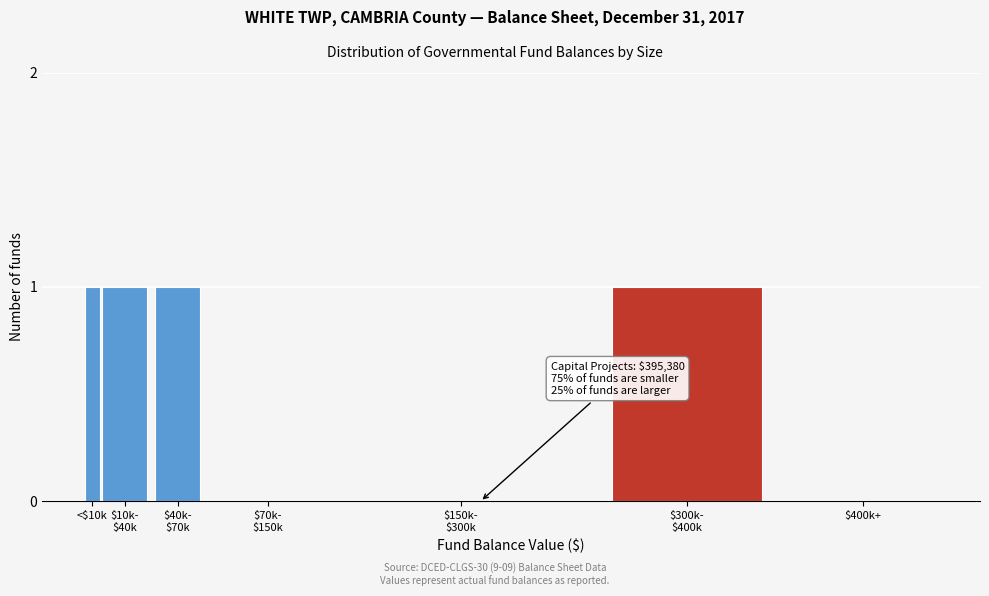

What is the sum of all values?

4